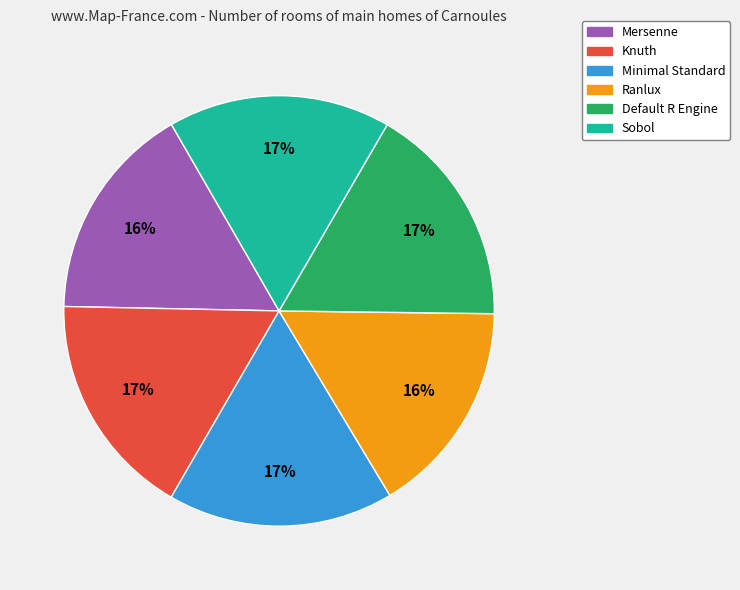

True or false: Sobol accounts for 22% of the total.

False